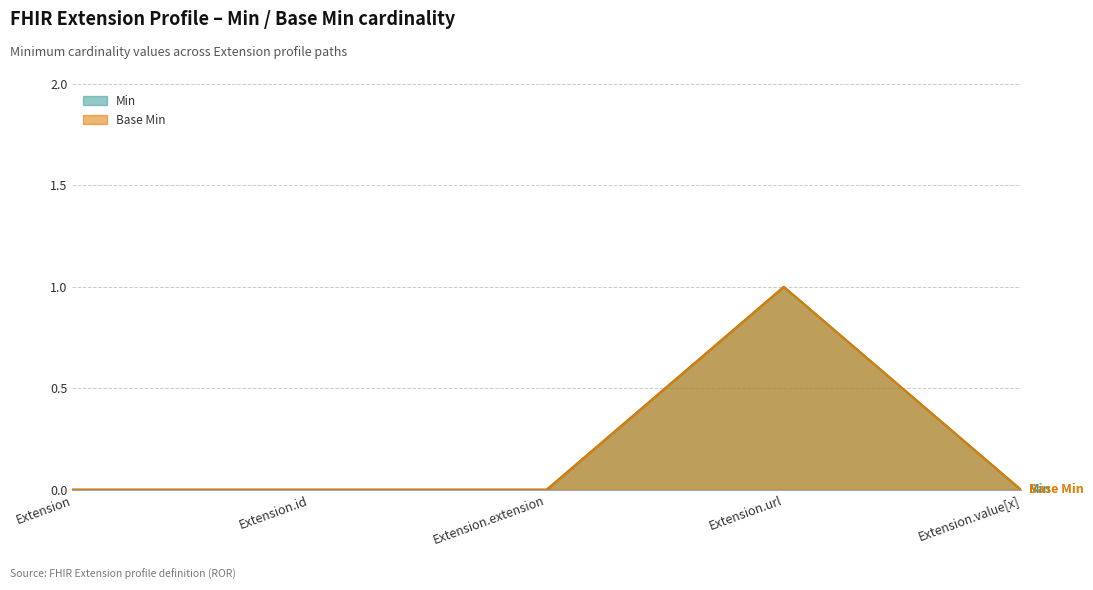

Reading left to right, extract all data points from this chart.

Min: Extension=0	Extension.id=0	Extension.extension=0	Extension.url=1	Extension.value[x]=0
Base Min: Extension=0	Extension.id=0	Extension.extension=0	Extension.url=1	Extension.value[x]=0